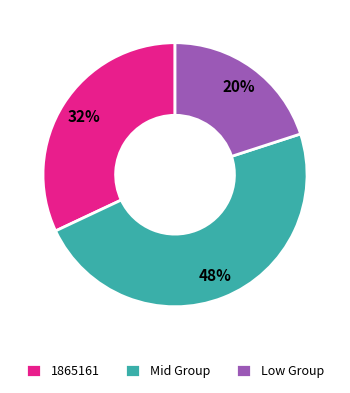

How many slices are in this pie chart?

3